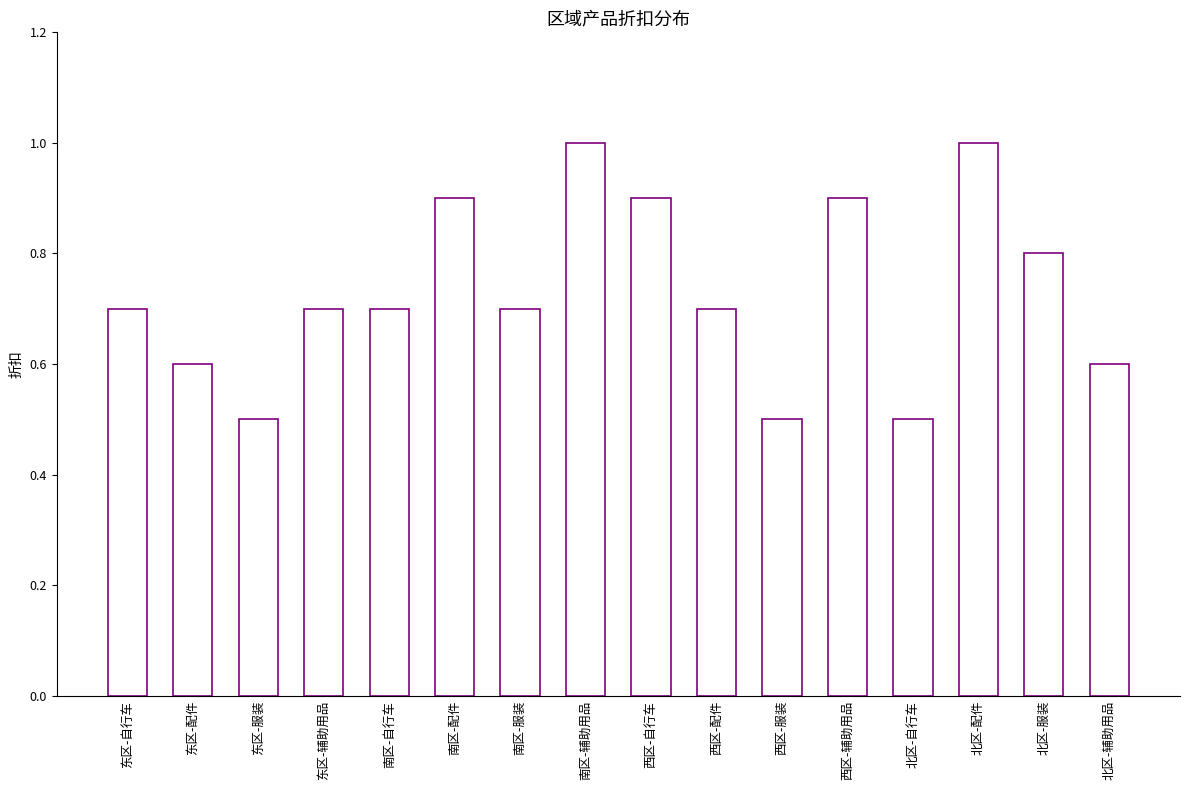

What is the value of the 13th bar from the left?

0.5